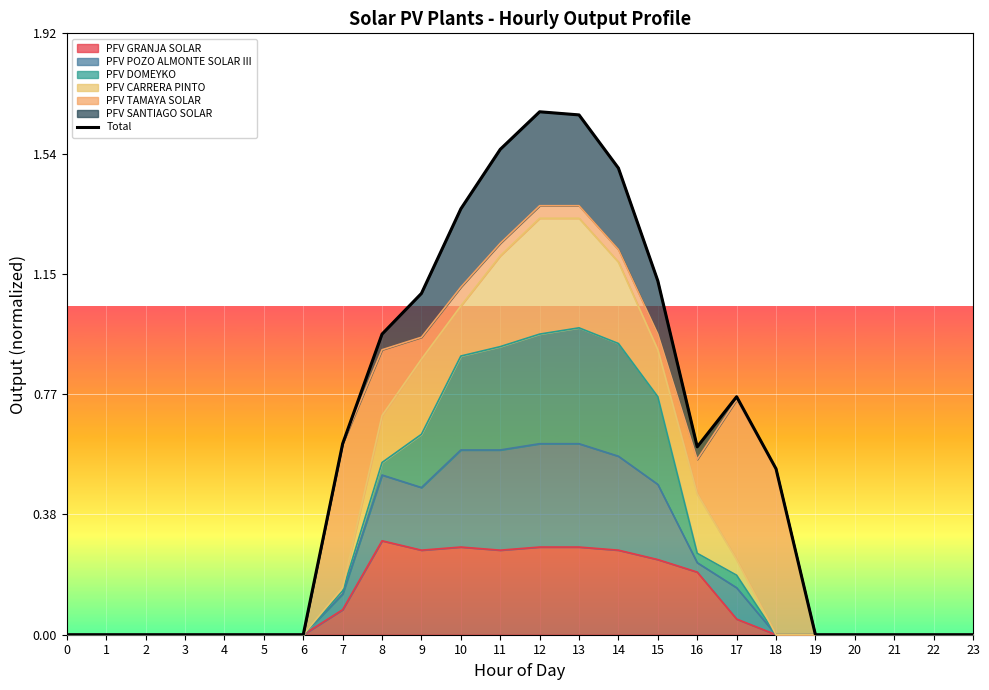

Reading left to right, what are all the values shown in this chart?

0=0.0	1=0.0	2=0.0	3=0.0	4=0.0	5=0.0	6=0.0	7=0.6	8=1.0	9=1.1	10=1.4	11=1.6	12=1.7	13=1.7	14=1.5	15=1.1	16=0.6	17=0.8	18=0.5	19=0.0	20=0.0	21=0.0	22=0.0	23=0.0